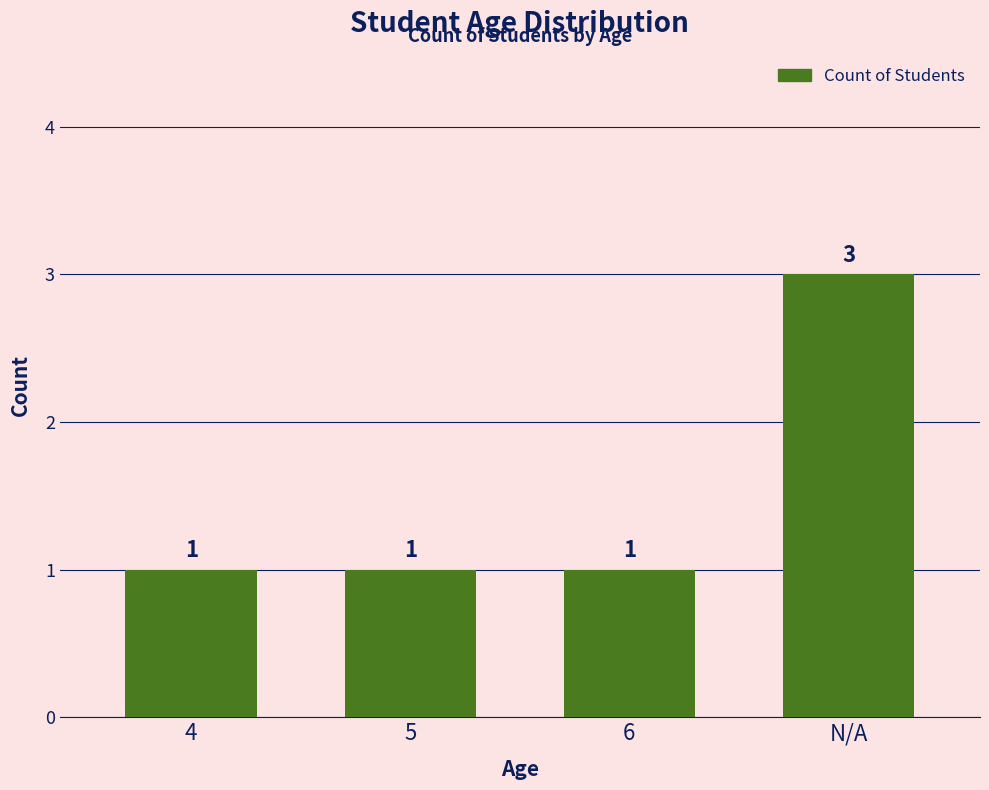

Reading left to right, what are all the values shown in this chart?

4=1	5=1	6=1	N/A=3